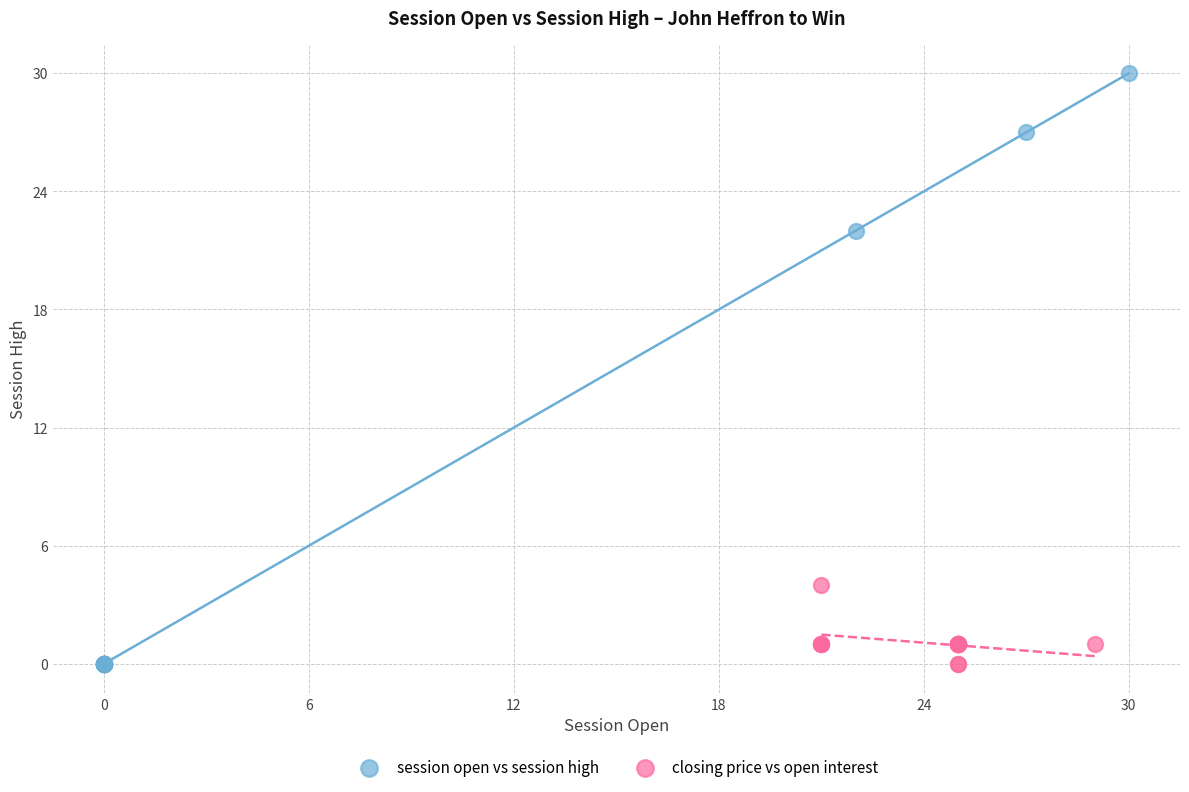

Which series has the widest spread of Y values?

session open vs session high